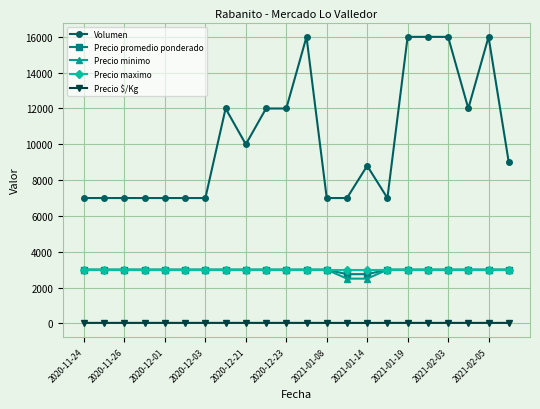

Which series has the largest total across all categories?

Volumen